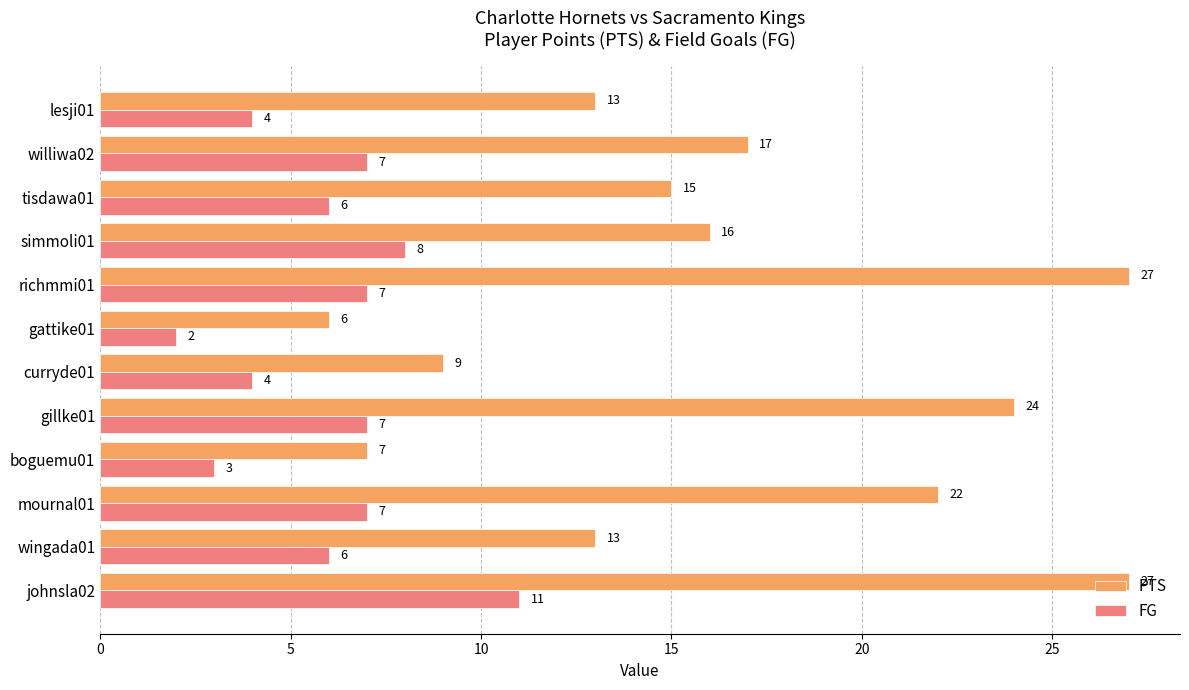

Which series has the largest total across all categories?

PTS